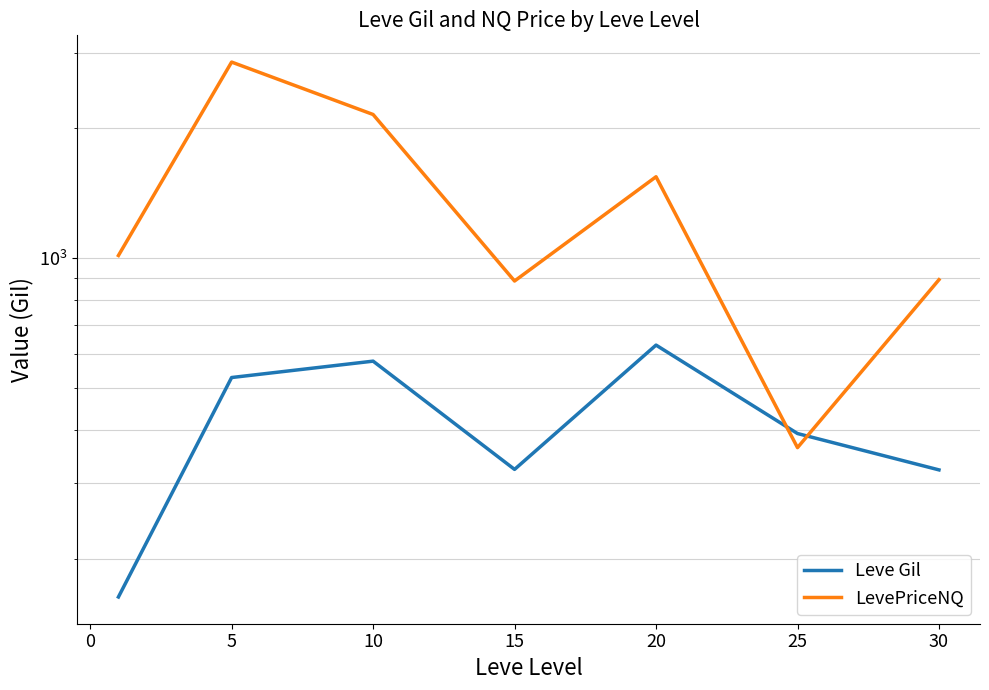

True or false: Leve Gil has more than 0 interior local peaks.

True